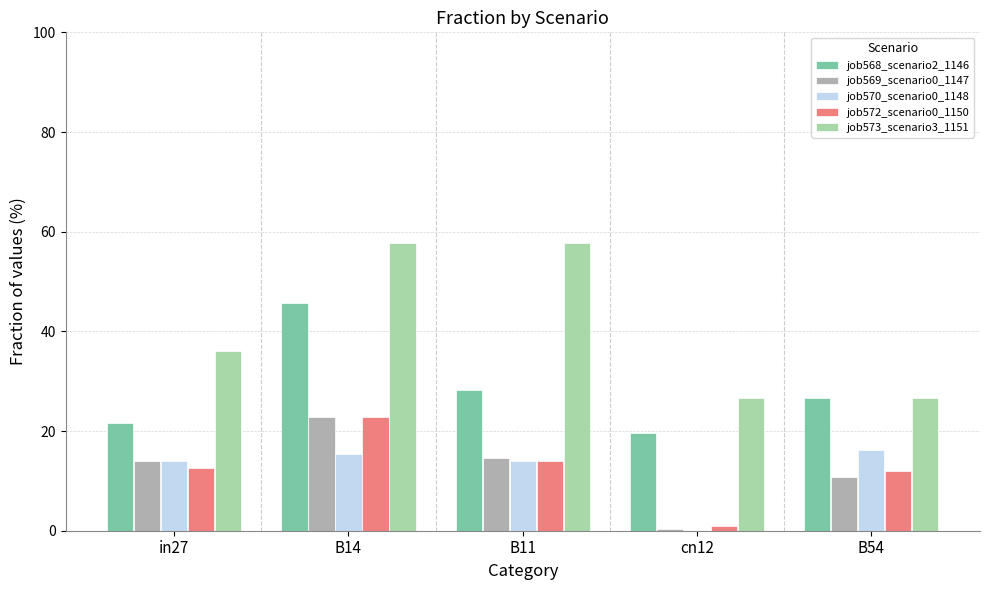

How many series are shown in this chart?

5